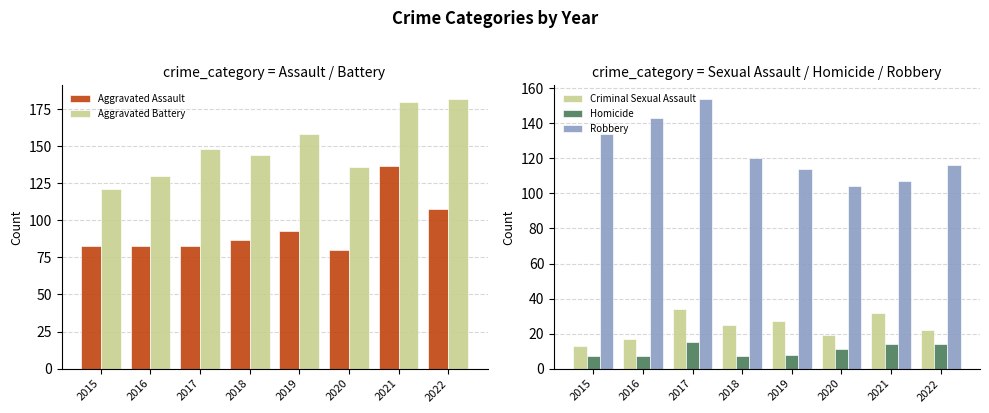

At which category does the chart reach its peak across all series?

2022